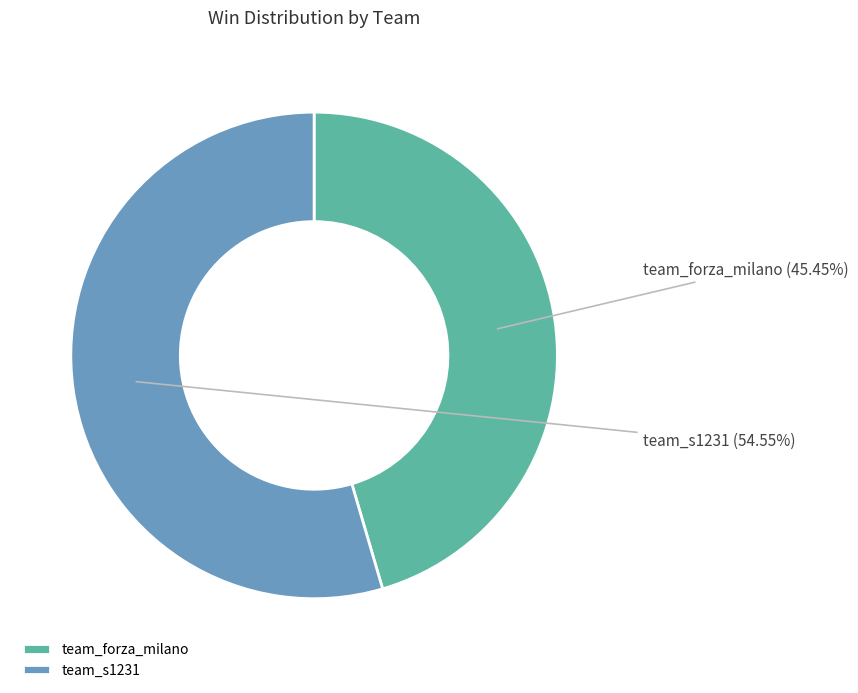

Combined, do team_s1231 and team_forza_milano account for over 50%?

Yes